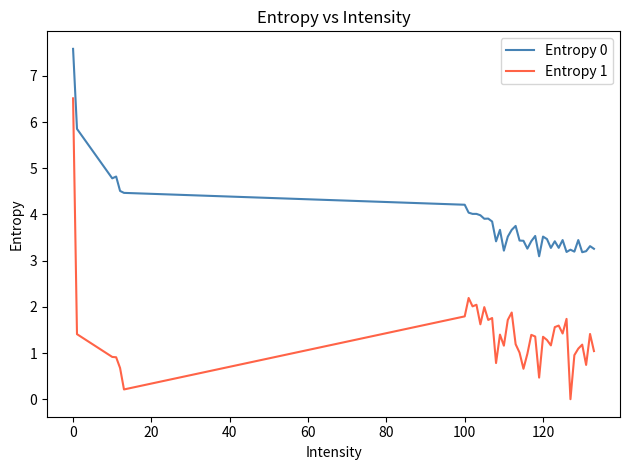

Which series has the largest total across all categories?

Entropy 0